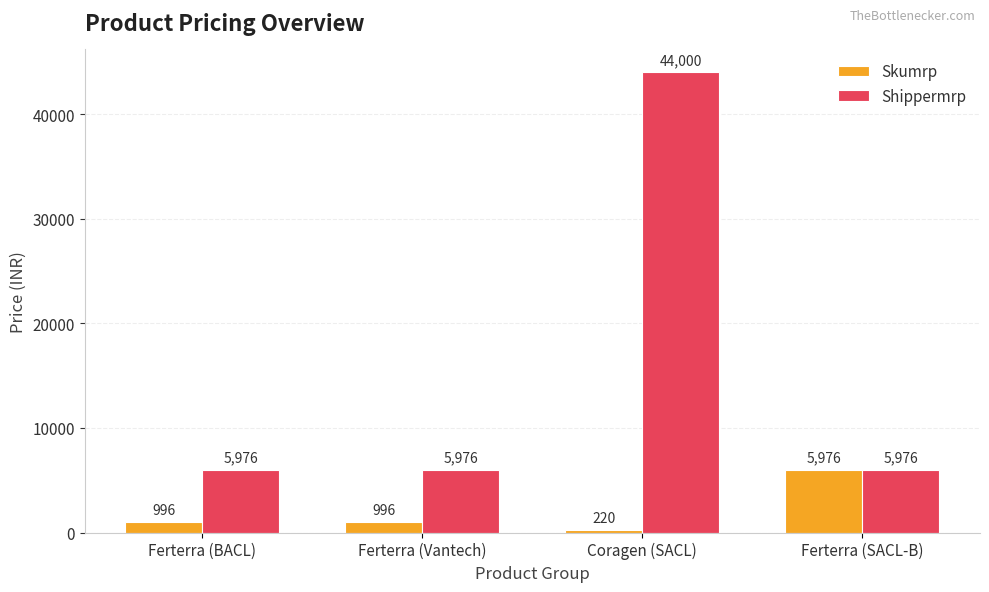

What value does the Skumrp series have at Ferterra (SACL-B), to the nearest 100?

6000